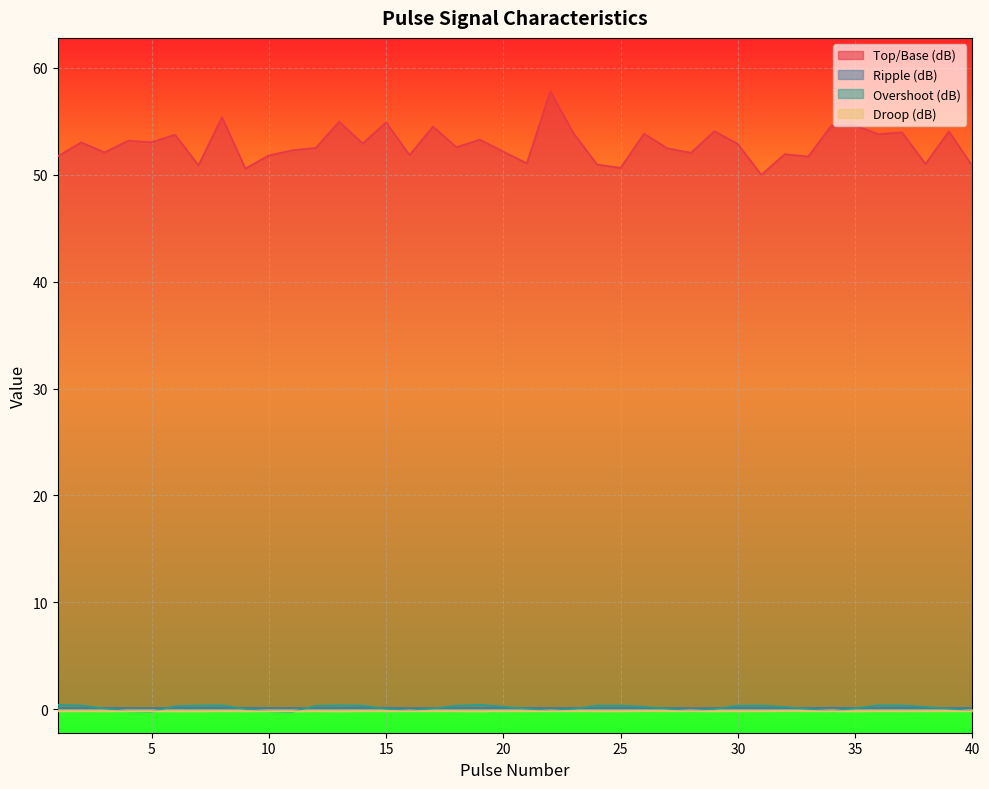

What is the spread (max minus min) of values at 9?

50.7